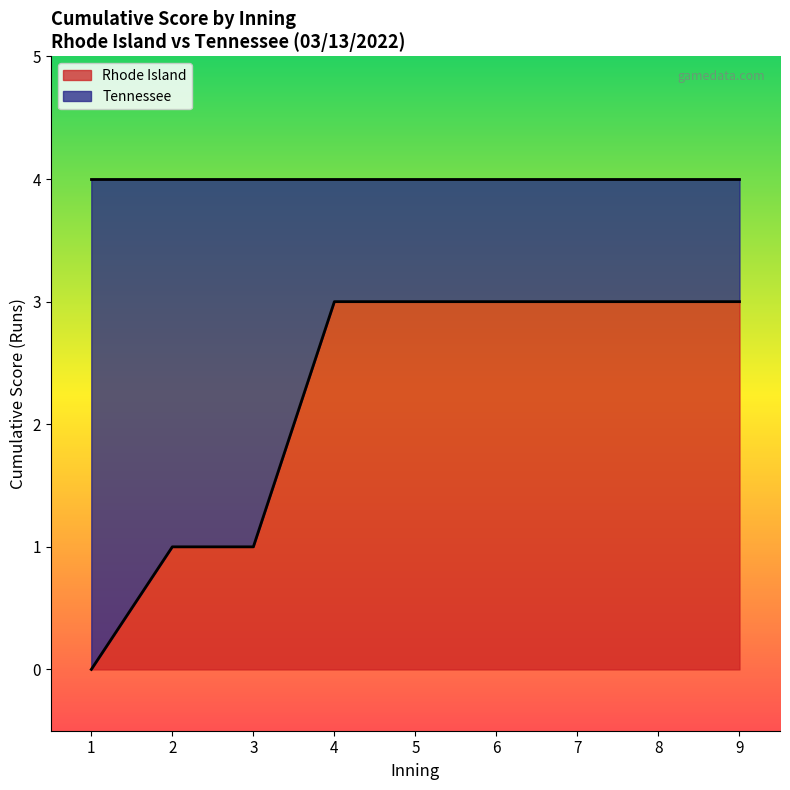

At which category does bot_events reach its first local peak?

Inning 4